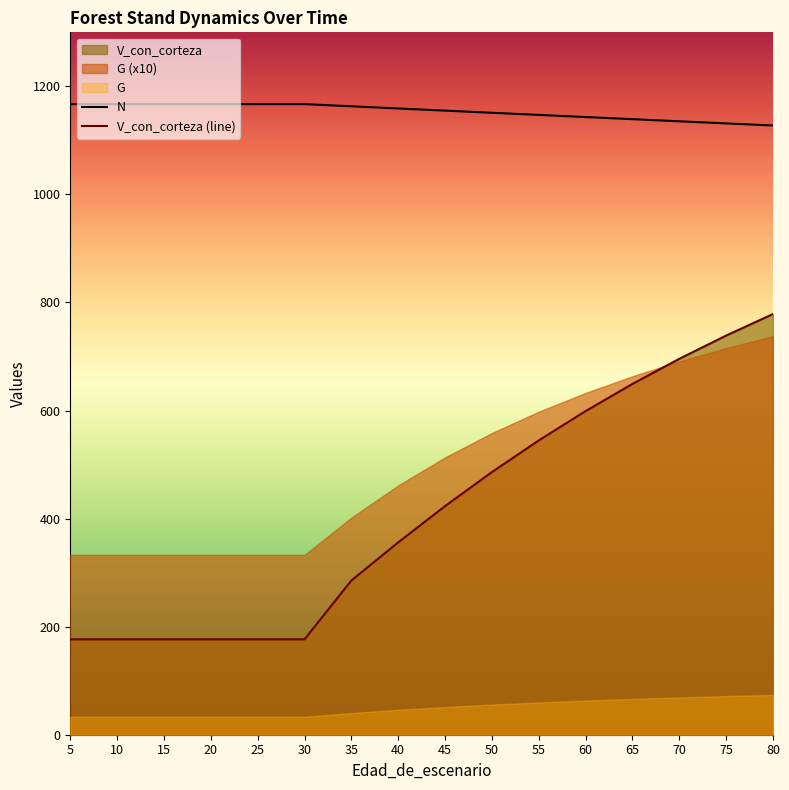

At 60, list the series in order from largest to smallest.

N, V_con_corteza (line)